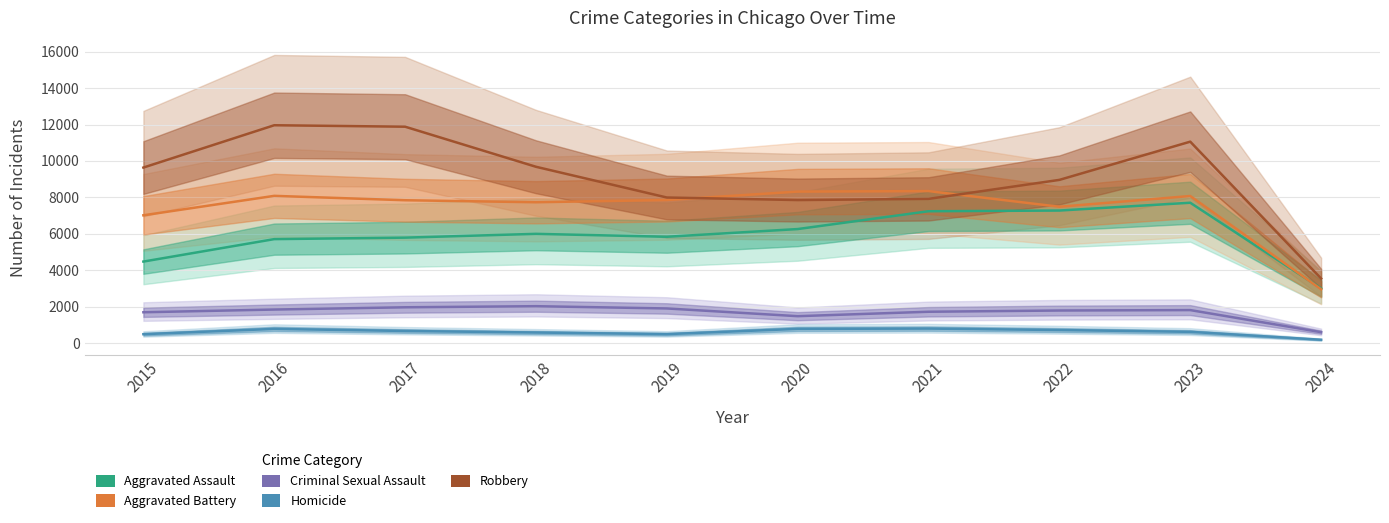

Reading left to right, what are all the values shown in this chart?

Aggravated Assault: 4480	5712	5793	6001	5841	6264	7242	7280	7708	3007
Aggravated Battery: 7019	8086	7845	7735	7858	8319	8347	7488	8077	2961
Criminal Sexual Assault: 1699	1848	1972	2032	1908	1484	1727	1795	1818	606
Homicide: 496	786	672	588	499	787	804	724	625	192
Robbery: 9638	11960	11880	9681	7995	7855	7920	8962	11059	3549